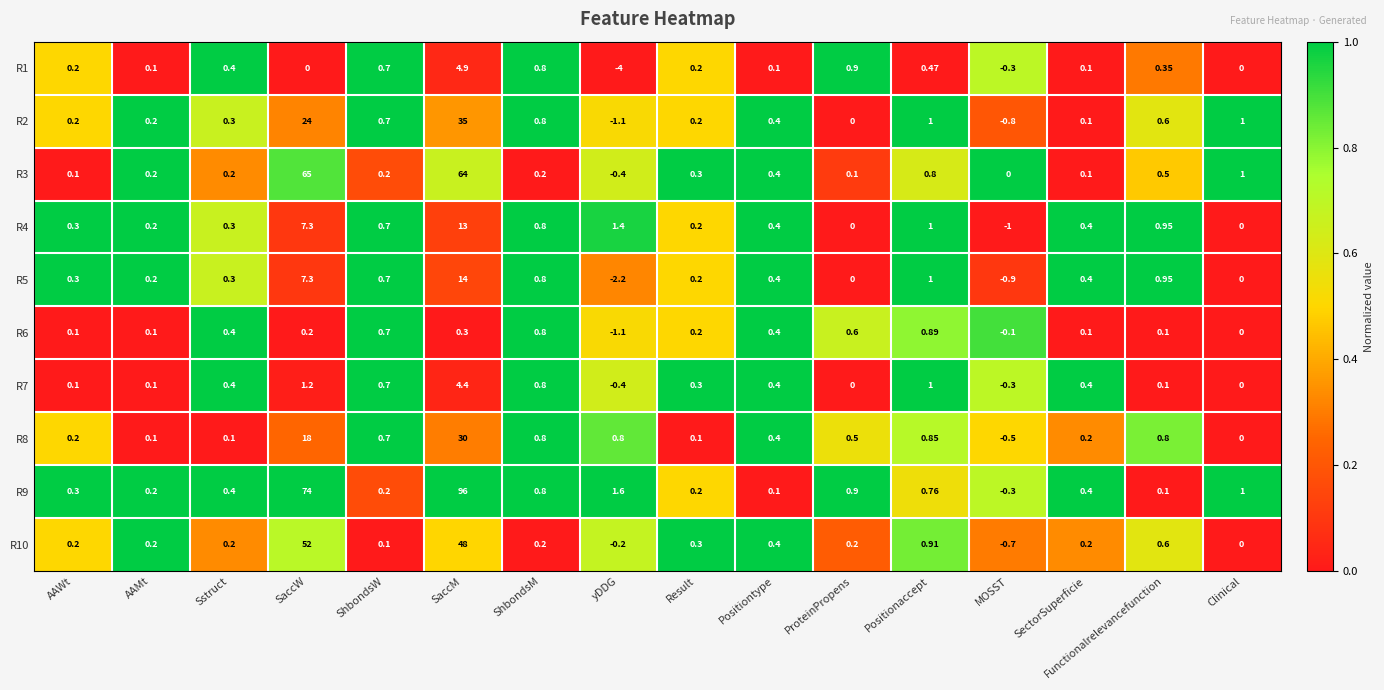

At which category does the chart reach its minimum across all series?

yDDG